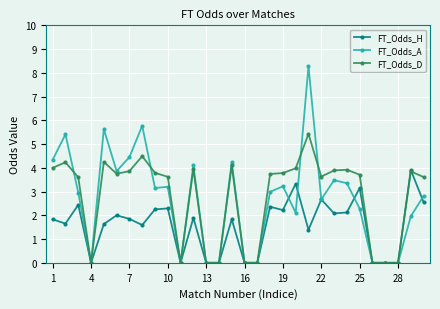

Rank the series by their maximum value, from highest to lowest.

FT_Odds_A, FT_Odds_D, FT_Odds_H